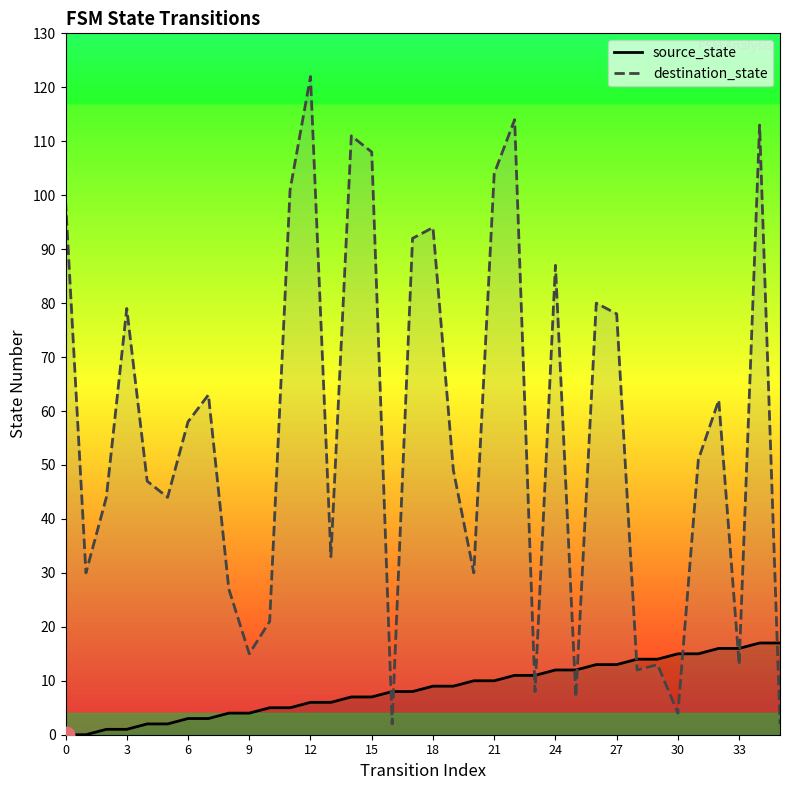

True or false: destination_state and source_state intersect in this chart.

True